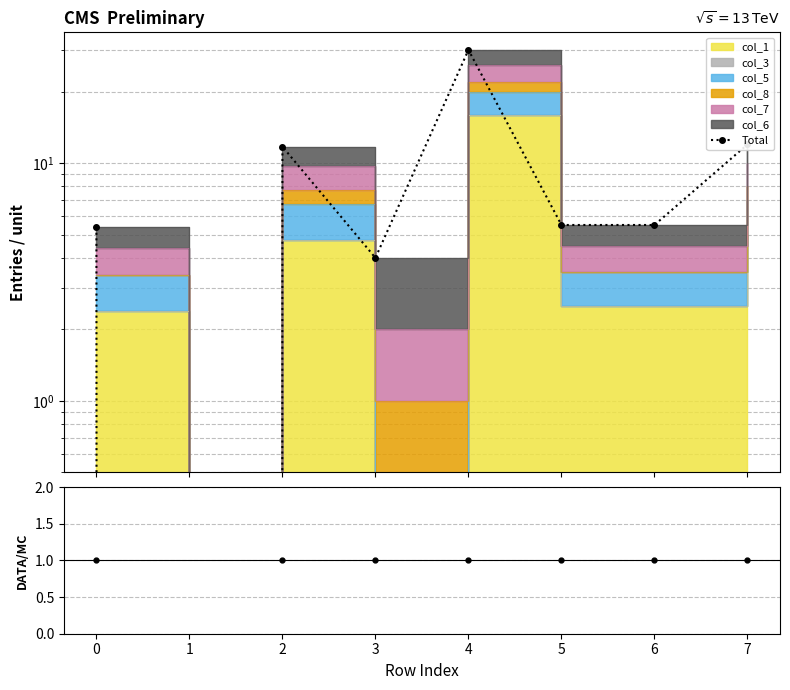

True or false: there are more than 0 points higher than both neighbors.

True